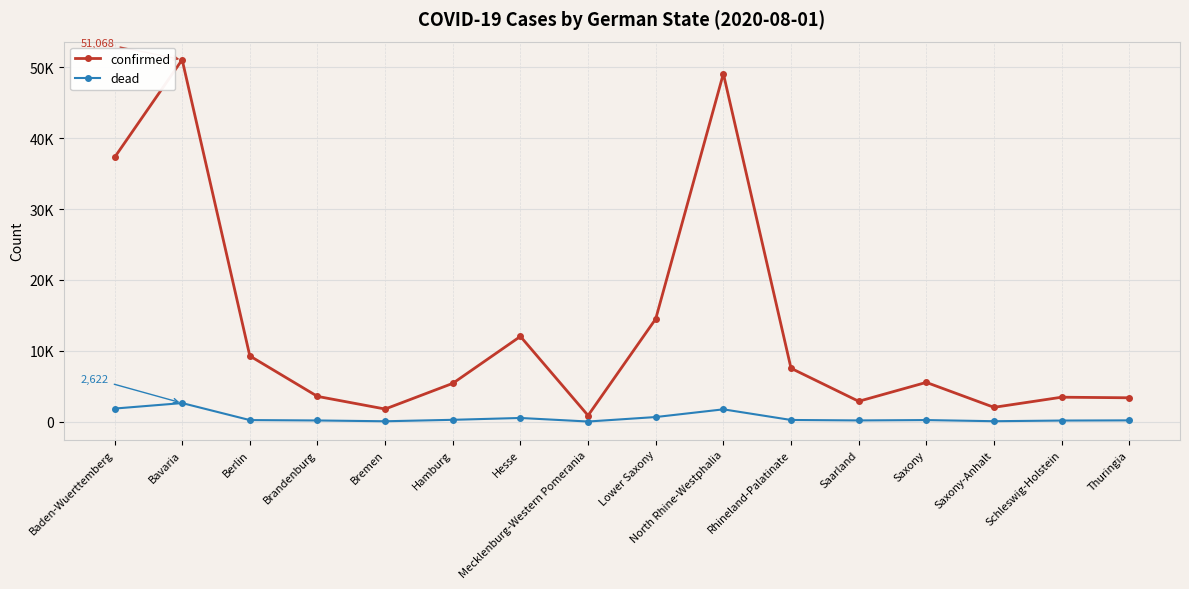

What are all the series names shown in the legend?

confirmed, dead